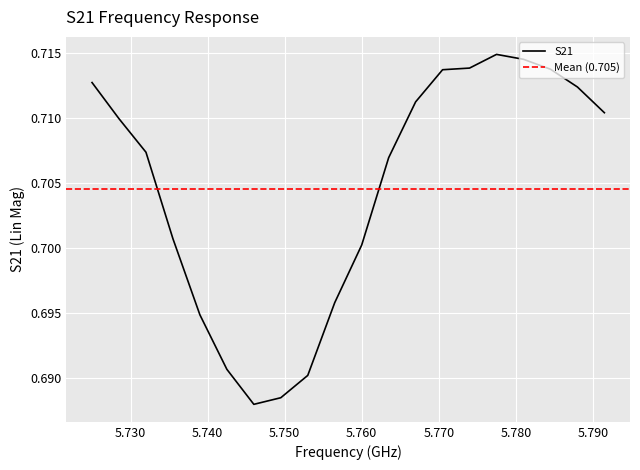

Reading left to right, list all the values displayed in this chart.

0.7	0.7	0.7	0.7	0.7	0.7	0.7	0.7	0.7	0.7	0.7	0.7	0.7	0.7	0.7	0.7	0.7	0.7	0.7	0.7